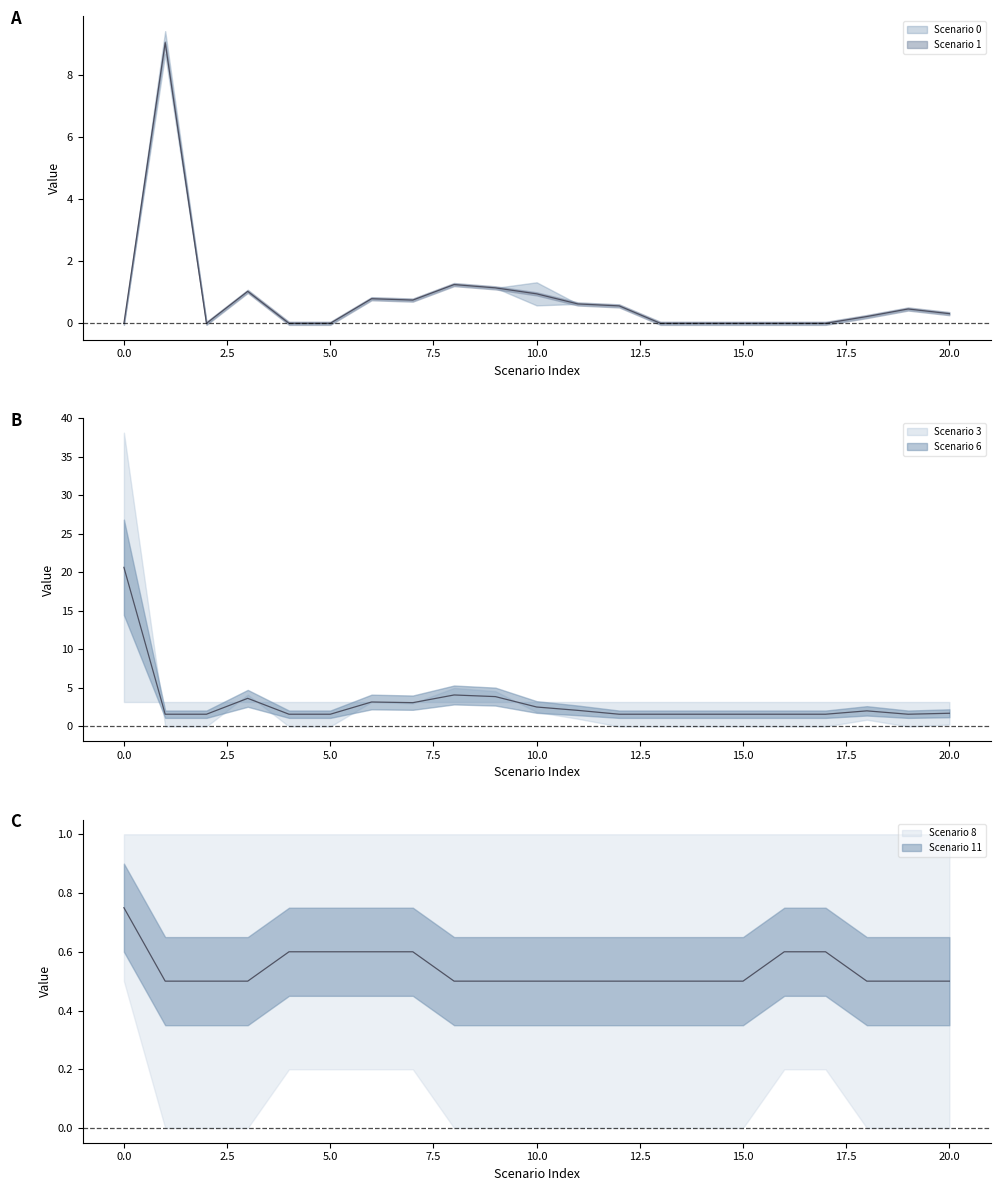

What is the difference between the Scenario 3 values at 8 and 2?

2.5